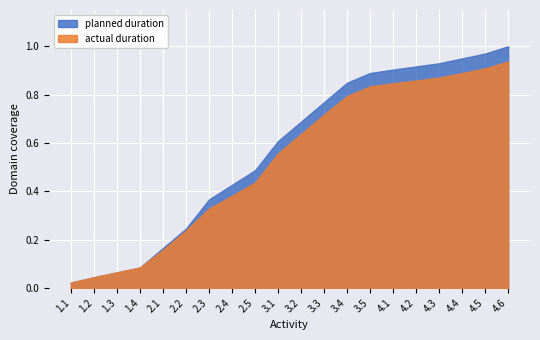

Between 1.1 and 3.5, which series saw the biggest shift?

planned duration